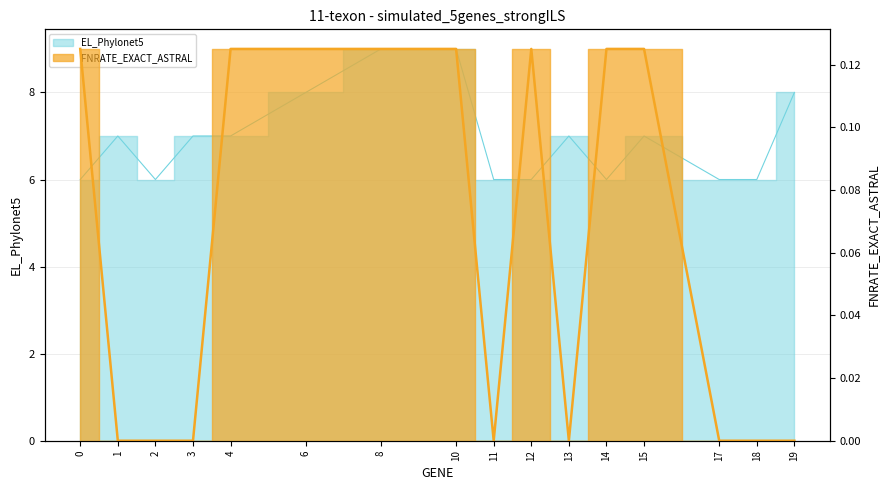

What is the sum of all EL_Phylonet5 values?

111.0